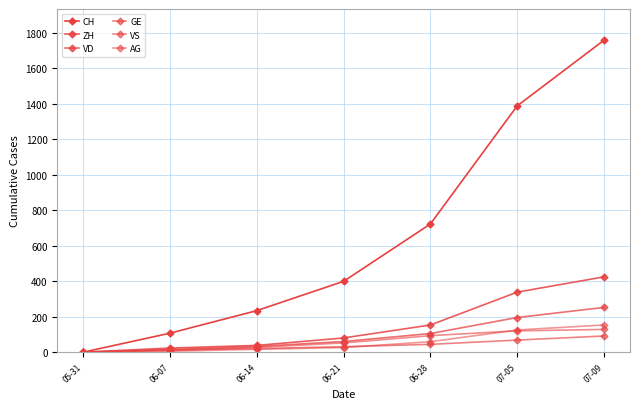

Which category has the highest value in the VD series?

07-09